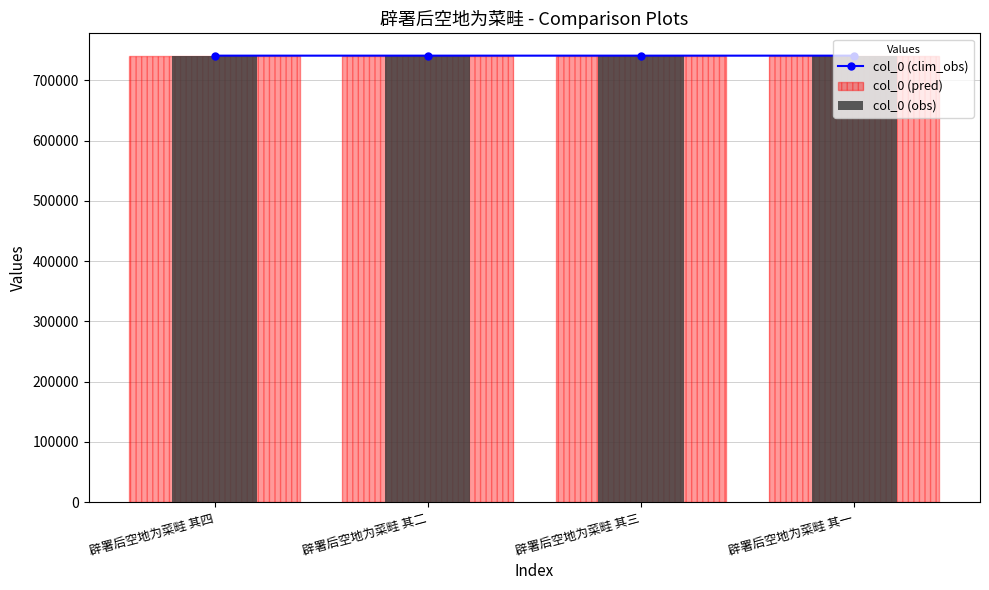

List the labels in order of col_0 (obs) value, largest first.

辟署后空地为菜畦 其四, 辟署后空地为菜畦 其三, 辟署后空地为菜畦 其二, 辟署后空地为菜畦 其一